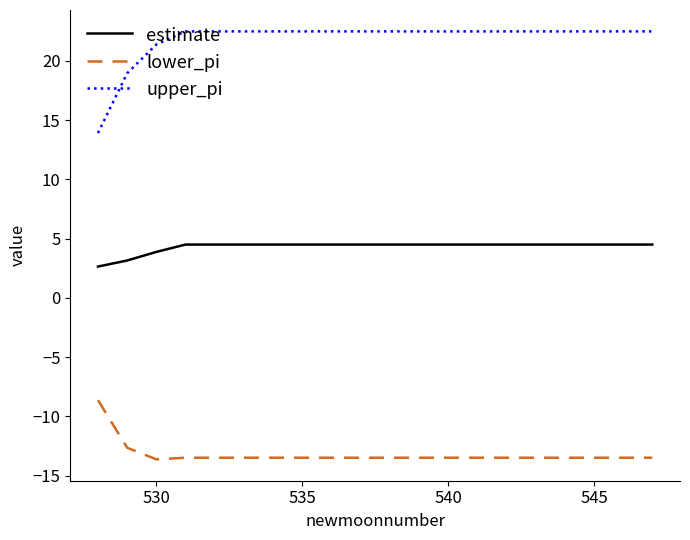

What is the difference between the maximum and minimum values in the estimate series?

1.9